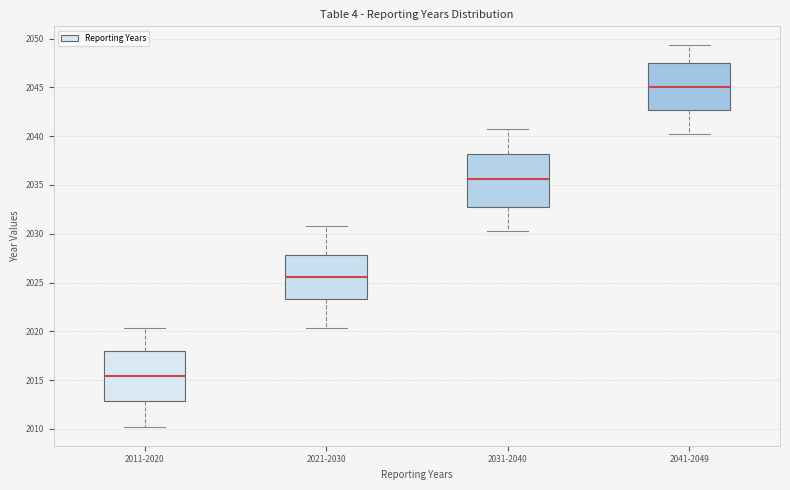

Reading left to right, read every box against the y-axis: the position of its median line, the range the box covers, and the ends of its whiskers. The values are not printed on the chart, so give them approximately, as read against the axis.

2011-2020: median 2015.5, box 2013.0 to 2018.0, whiskers 2010.0 to 2020.5
2021-2030: median 2025.5, box 2023.5 to 2028.0, whiskers 2020.5 to 2031.0
2031-2040: median 2035.5, box 2033.0 to 2038.0, whiskers 2030.5 to 2041.0
2041-2049: median 2045.0, box 2042.5 to 2047.5, whiskers 2040.5 to 2049.5